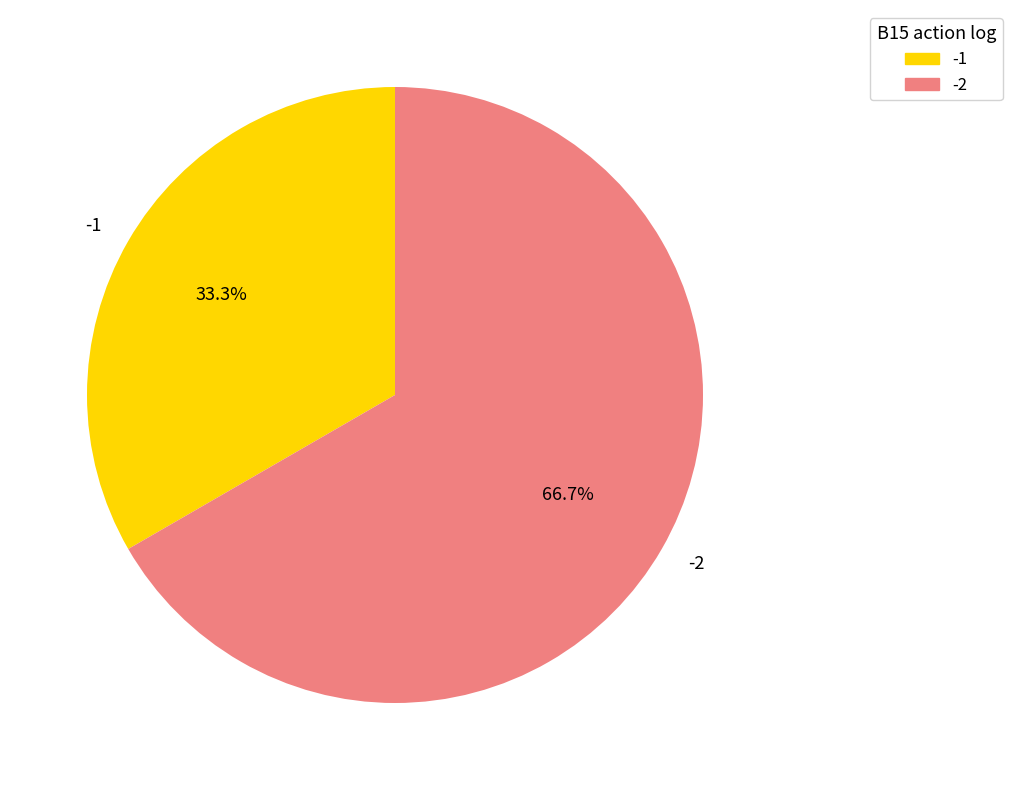

To the nearest percent, what is the average slice percentage?

50%